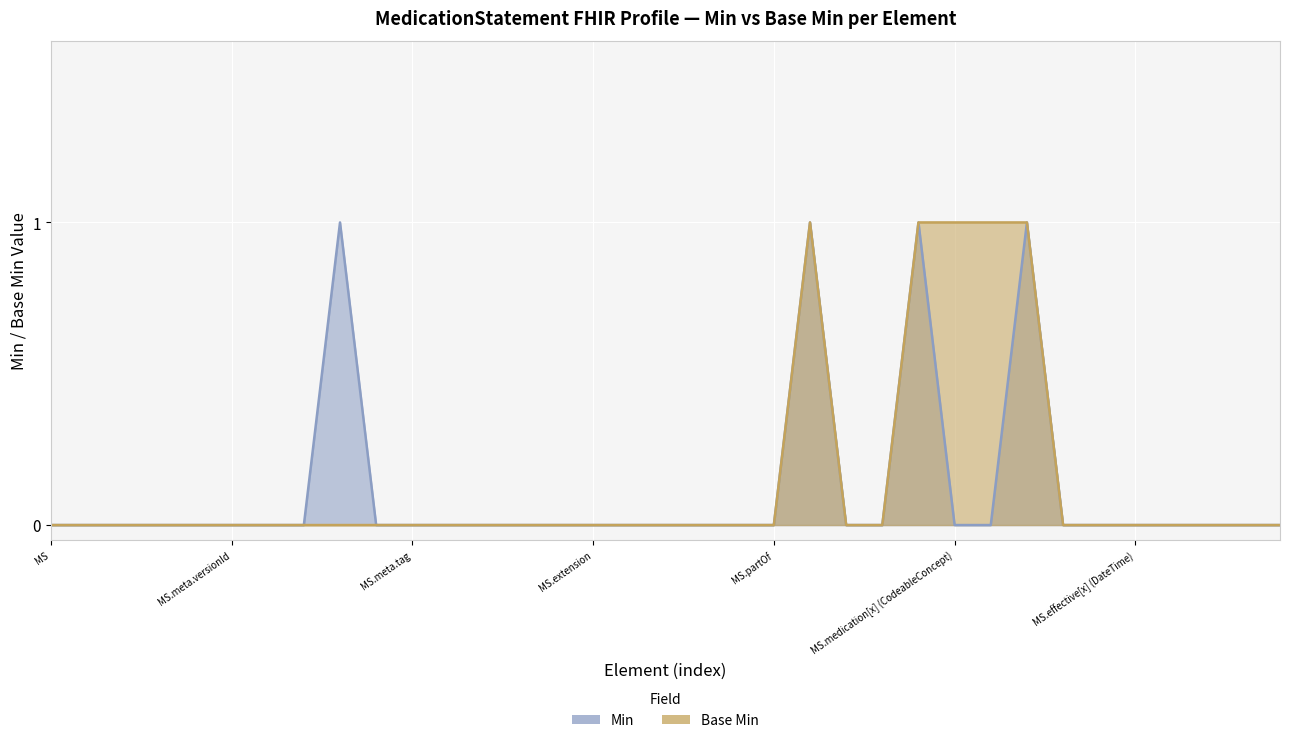

True or false: Min and Base Min intersect in this chart.

False